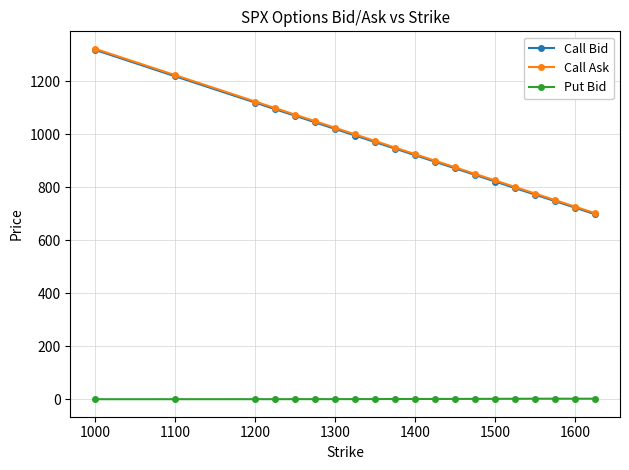

True or false: Call Ask and Call Bid cross at least once.

False